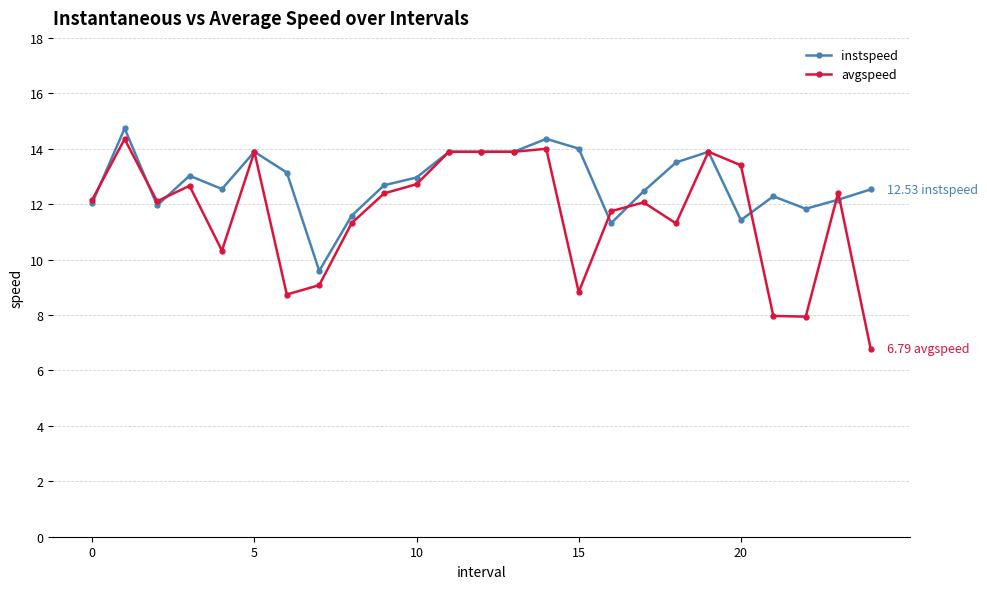

Which series has the largest range (max minus min)?

avgspeed